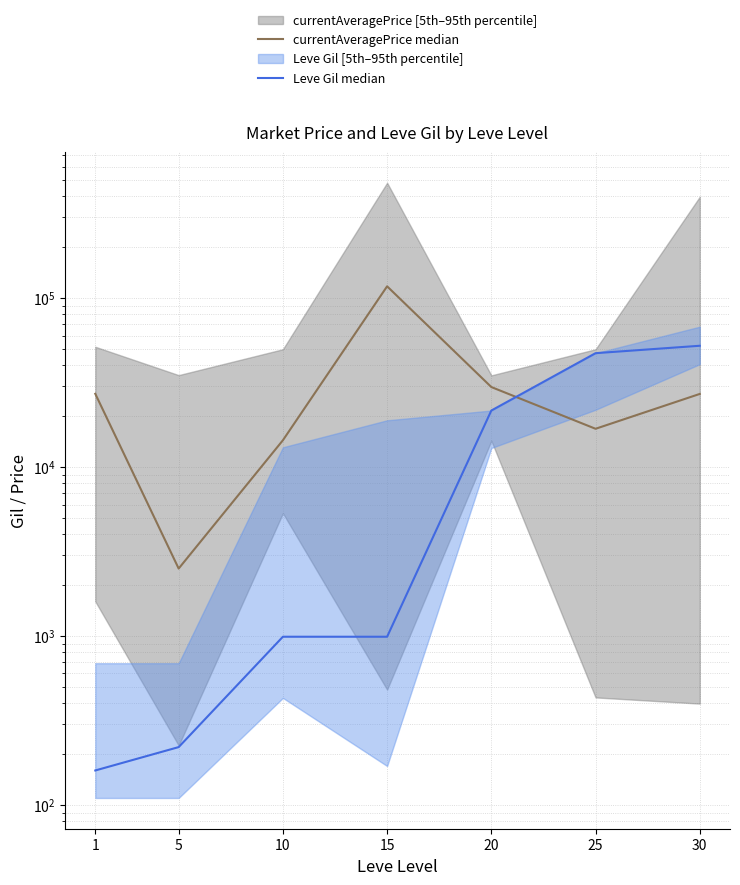

How many intersections are there between Leve Gil median and currentAveragePrice median?

1